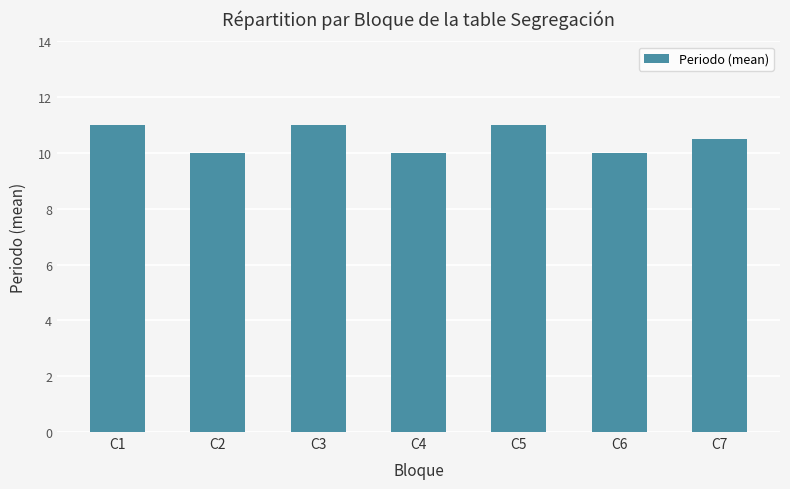

What is the average value?

10.5